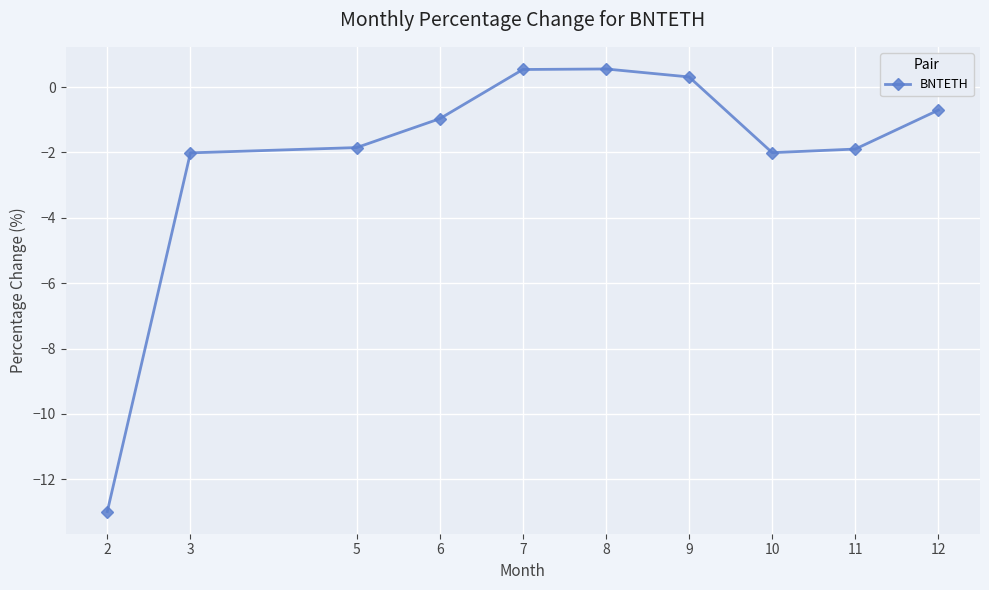

What is the value of the 1st point from the left?

-13.0